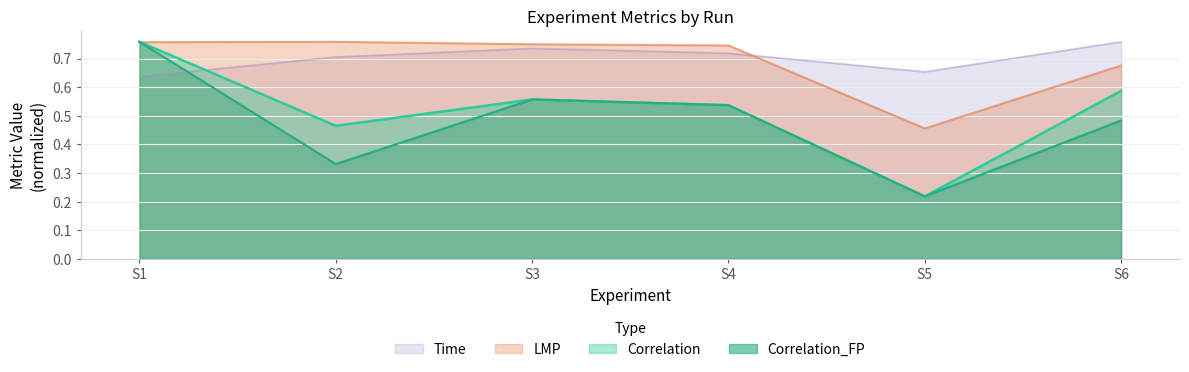

What is the difference between the maximum and minimum values in the Correlation_FP series?

0.5